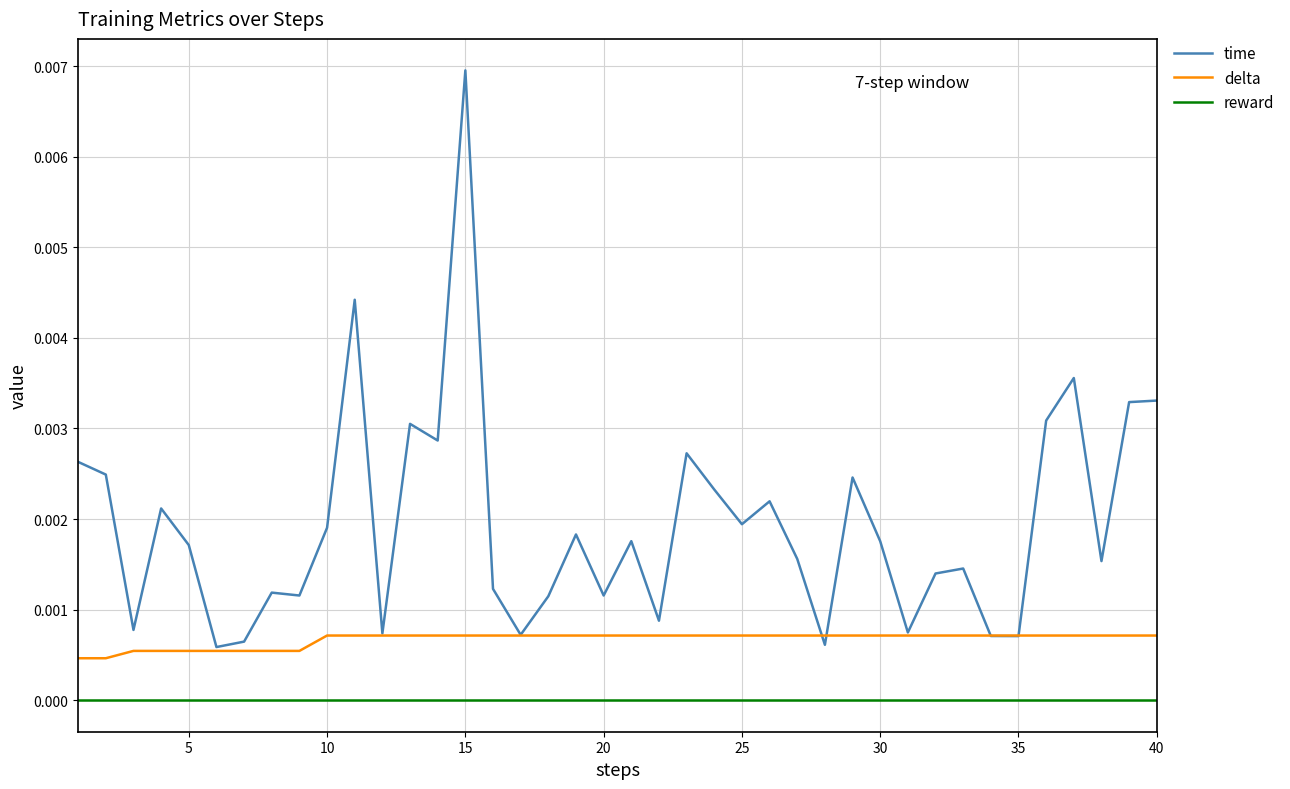

At how many categories does at least one series exceed 0?

40